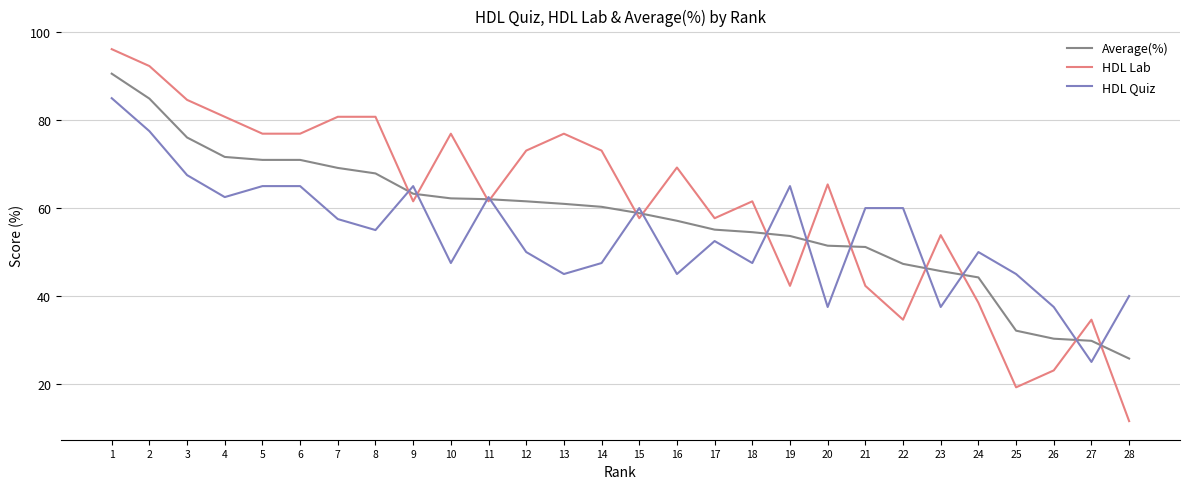

Between which two adjacent categories do Average(%) and HDL Quiz first intersect?

8 and 9